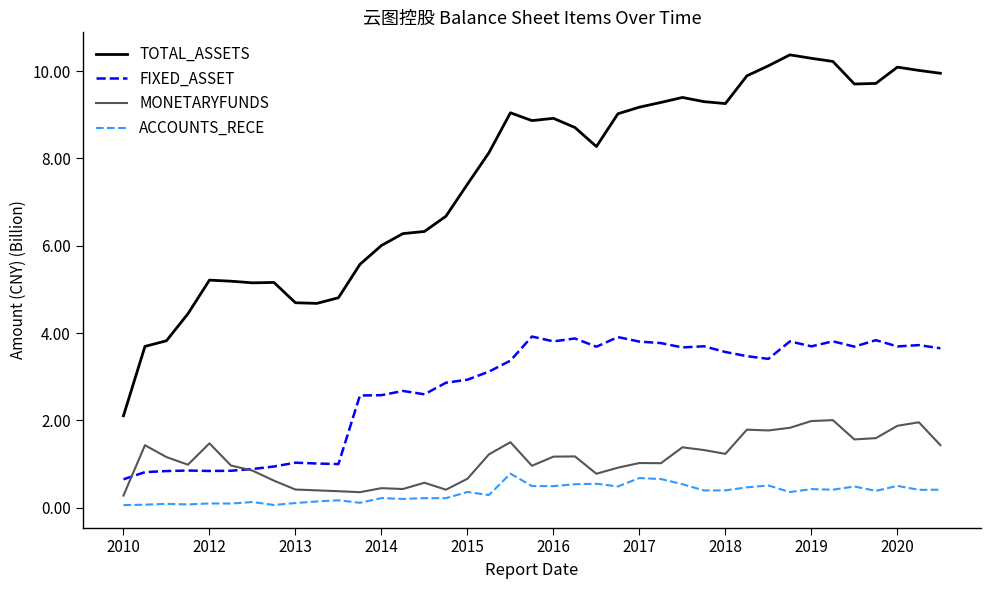

What is the highest value of the FIXED_ASSET series?

3.9